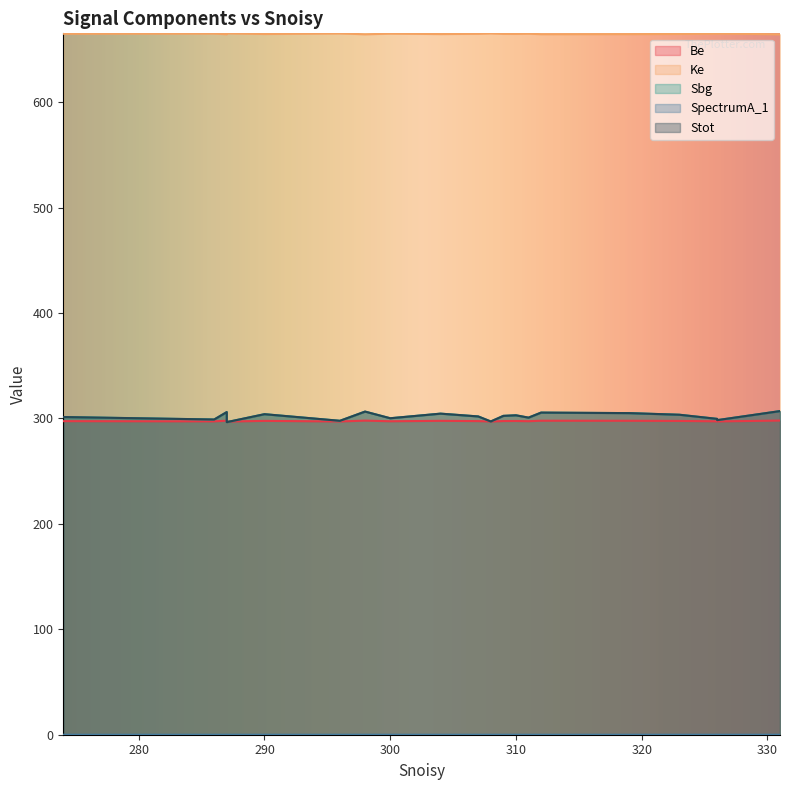

True or false: Ke has more than 1 points higher than both neighbors.

False